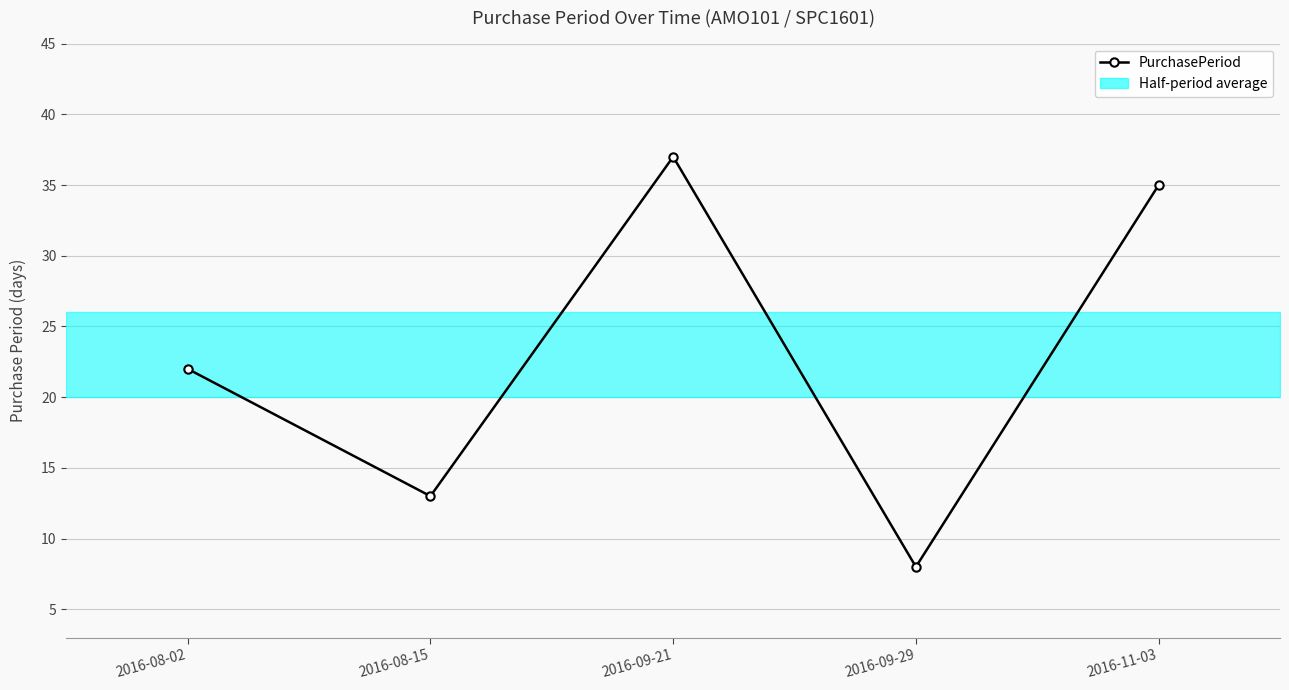

What is the minimum value shown in the chart?

8